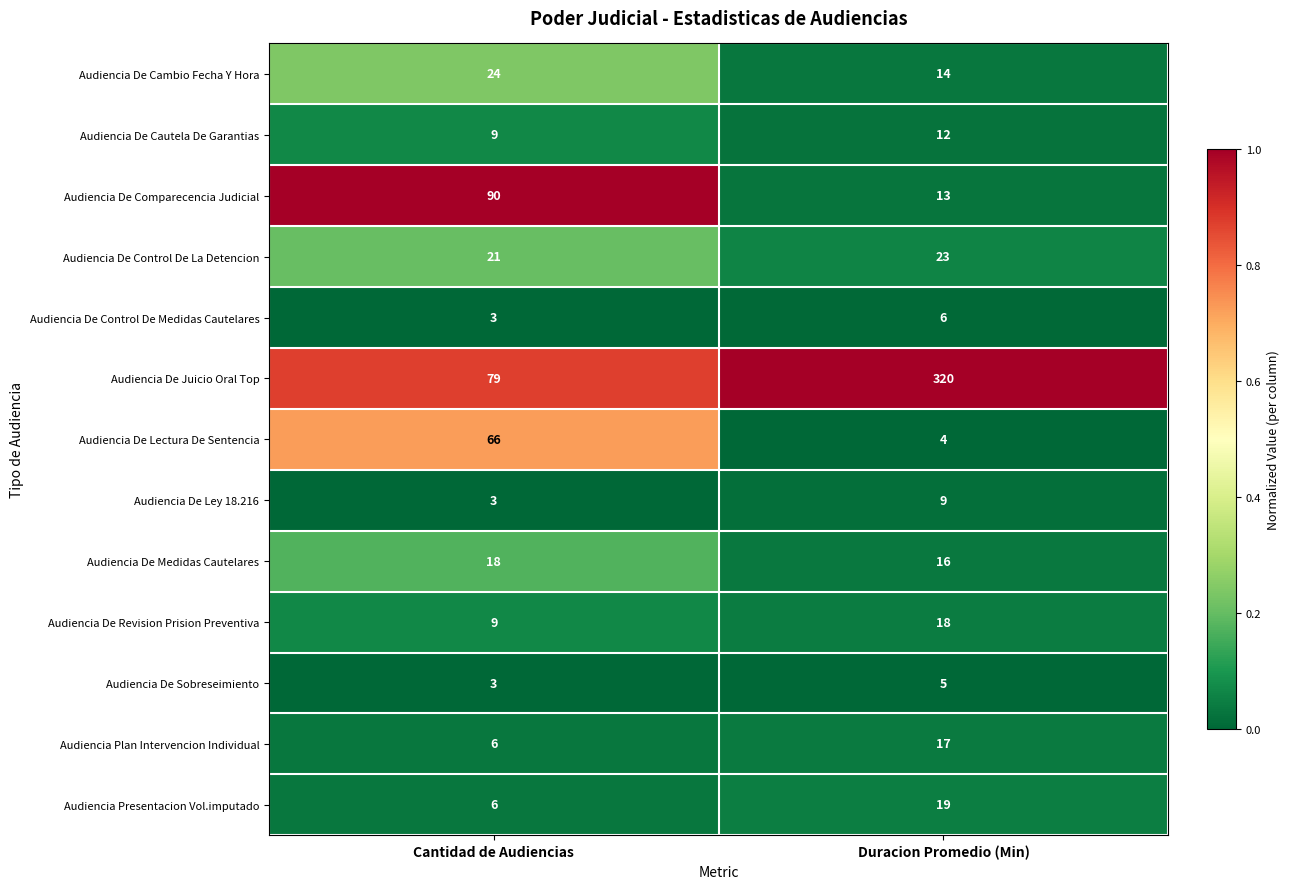

True or false: Audiencia De Ley 18.216 has a value of 5 at Duracion Promedio (Min).

False